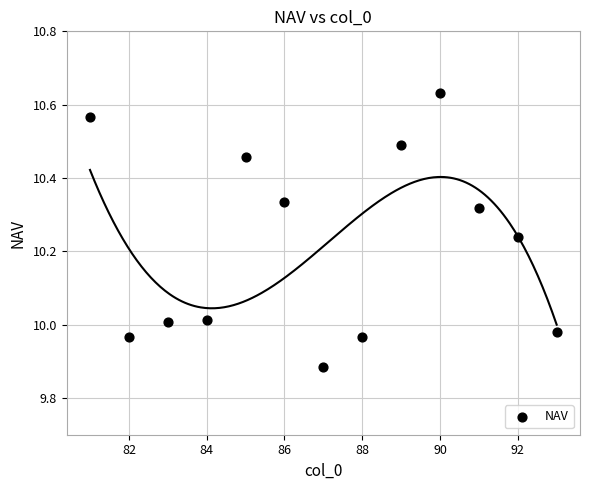

What is the range of Y values (max minus min)?

0.7